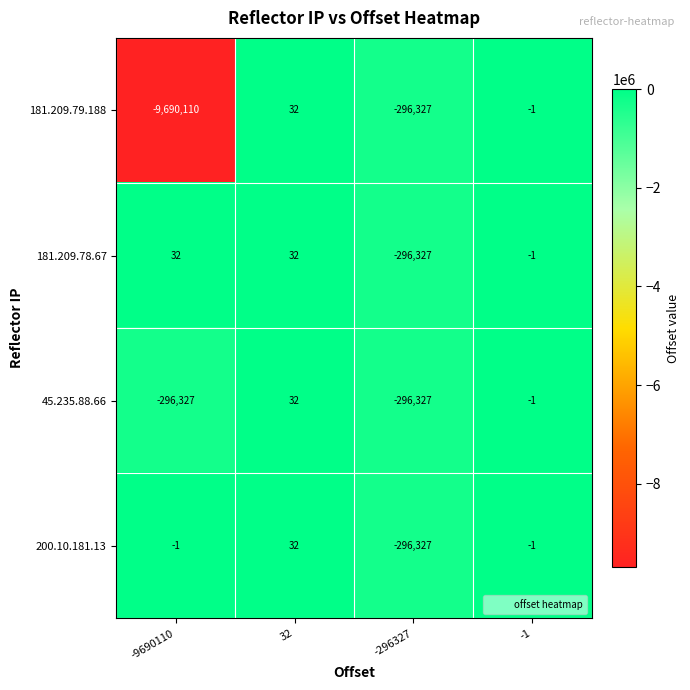

True or false: 181.209.78.67 has a value of 32 at 32.

True